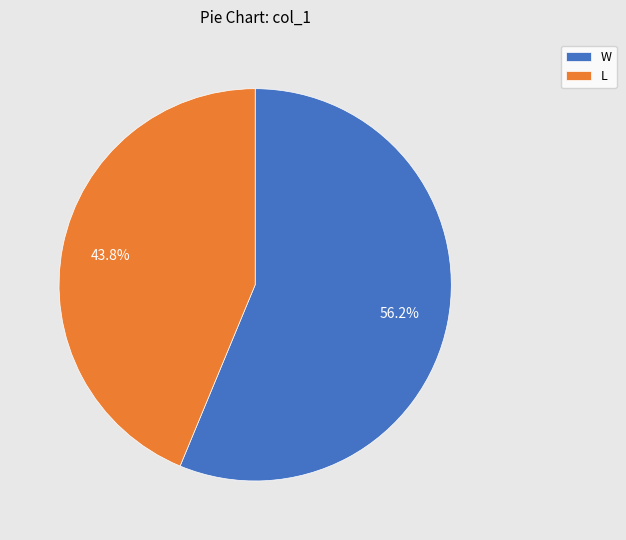

Count the number of slices in the pie.

2